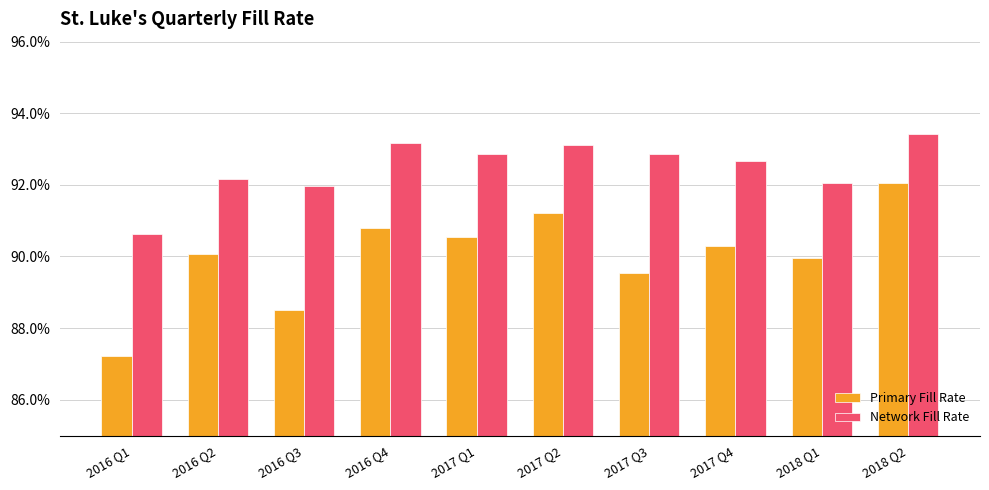

Reading left to right, extract all data points from this chart.

Primary Fill Rate: 0.9	0.9	0.9	0.9	0.9	0.9	0.9	0.9	0.9	0.9
Network Fill Rate: 0.9	0.9	0.9	0.9	0.9	0.9	0.9	0.9	0.9	0.9